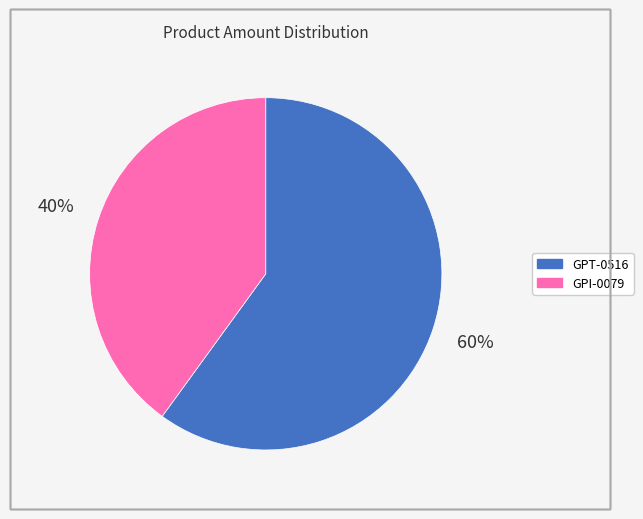

To the nearest percent, what is the combined percentage of GPI-0079 and GPT-0516?

100%